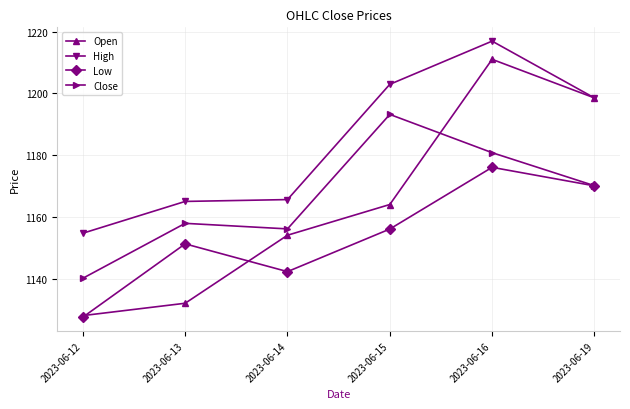

What is the spread (max minus min) of values at 2023-06-15?

46.9